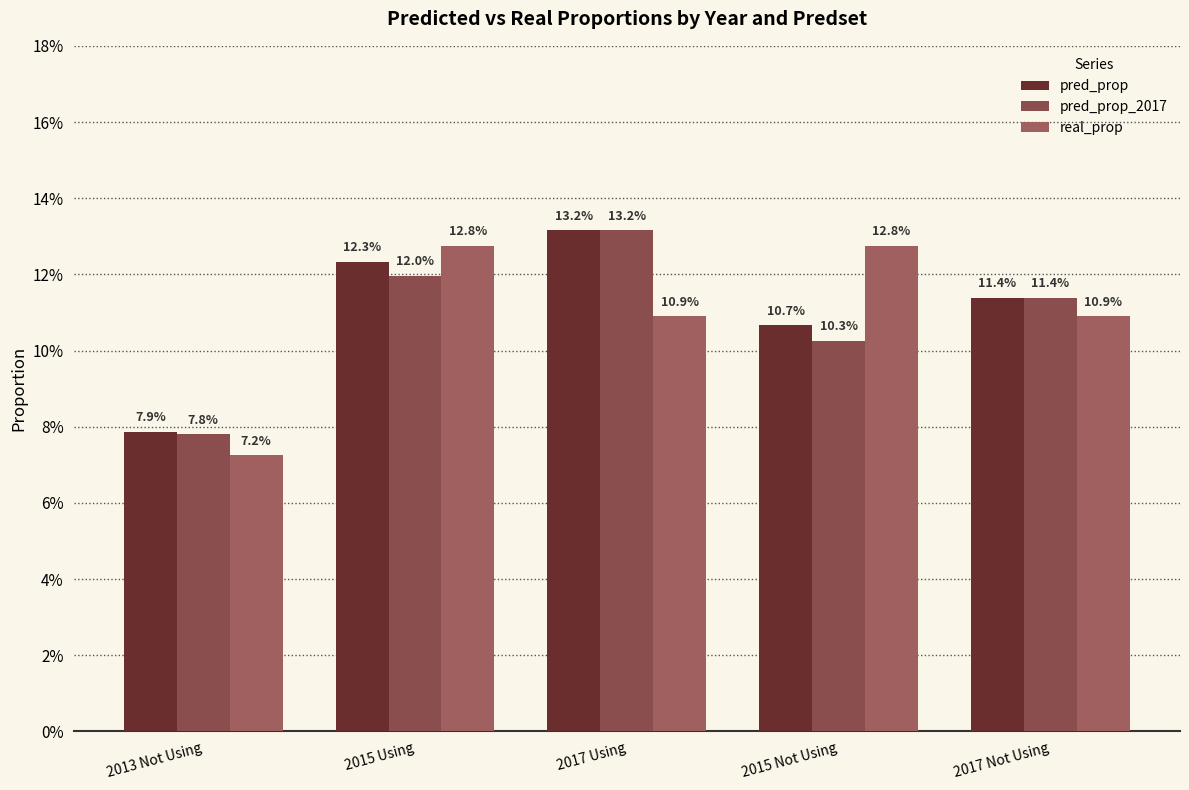

What is the sum of all pred_prop values?

0.6